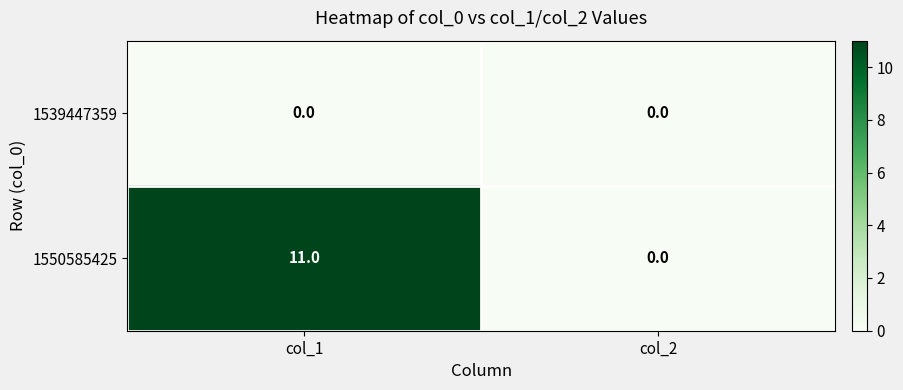

Which series has the largest range (max minus min)?

1550585425